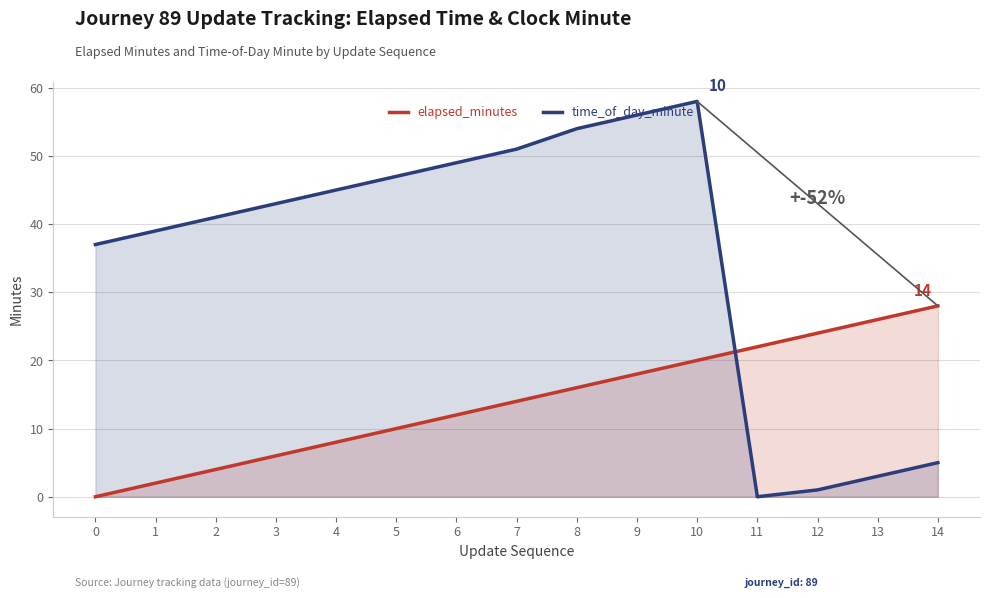

The value of time_of_day_minute at 11 is 0. True or false?

True